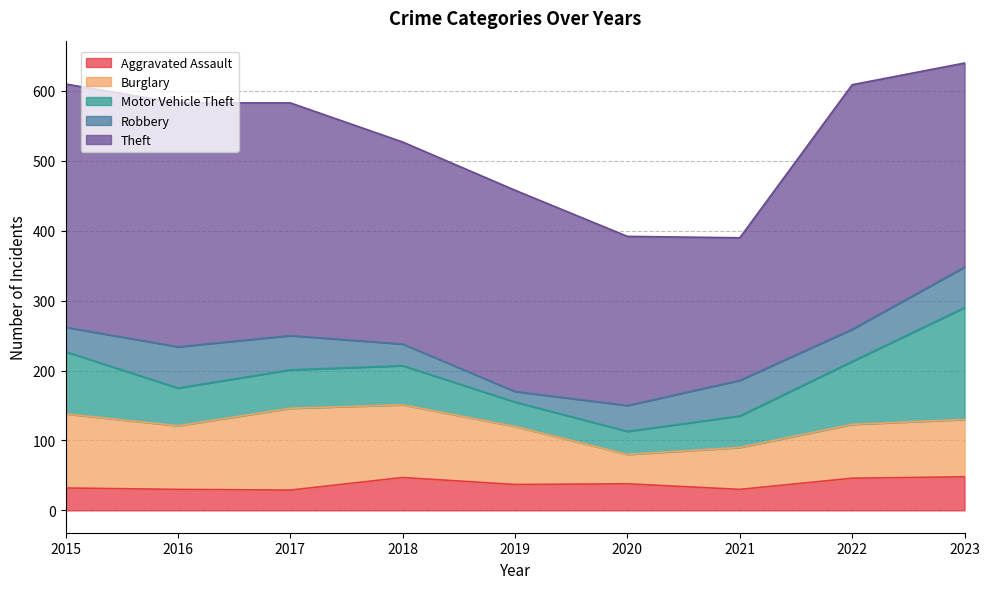

Reading right to left, list all the values displayed in this chart.

Aggravated Assault: 48	46	30	38	37	47	29	30	32
Burglary: 82	77	60	42	83	104	117	91	106
Motor Vehicle Theft: 160	90	45	33	35	56	55	54	89
Robbery: 58	46	51	37	15	31	49	59	35
Theft: 292	350	204	242	288	289	333	349	348